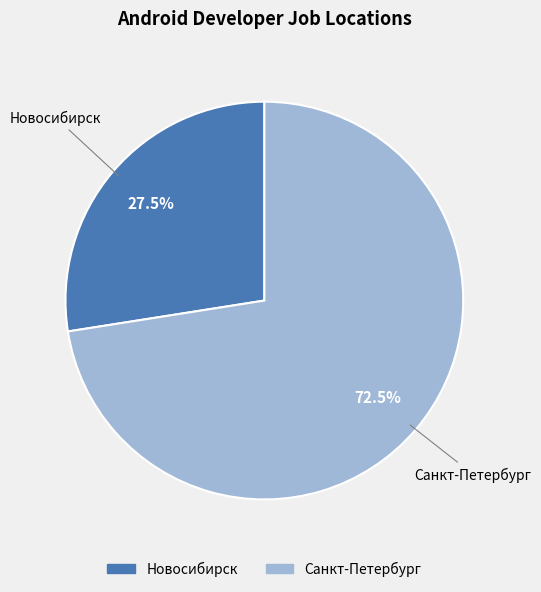

To the nearest percent, what is the difference between the Новосибирск and Санкт-Петербург slice percentages?

45%